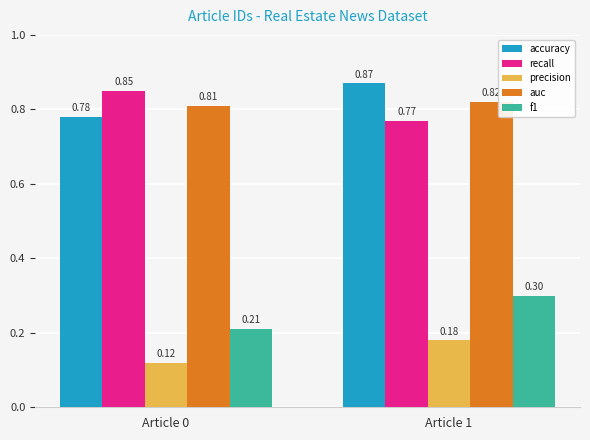

Rank the categories by accuracy value from highest to lowest.

Article 1, Article 0